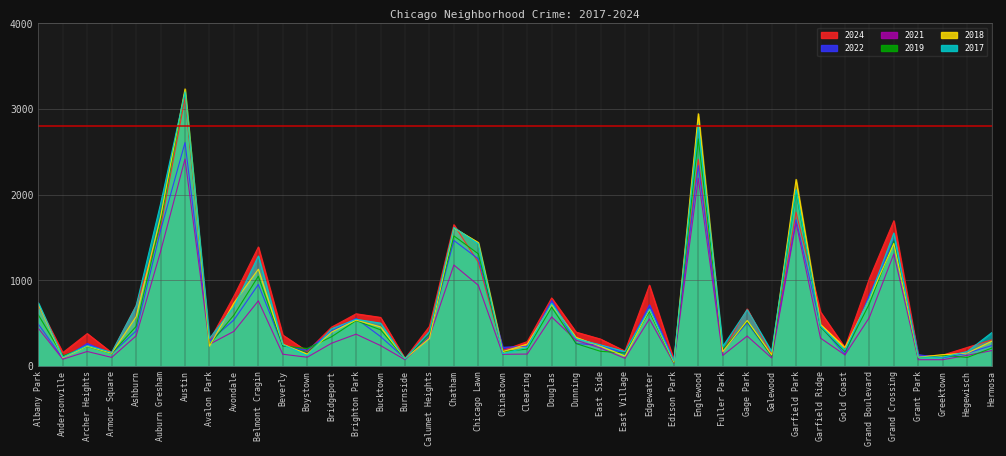

What is the difference between the highest and lowest values at Galewood?

75